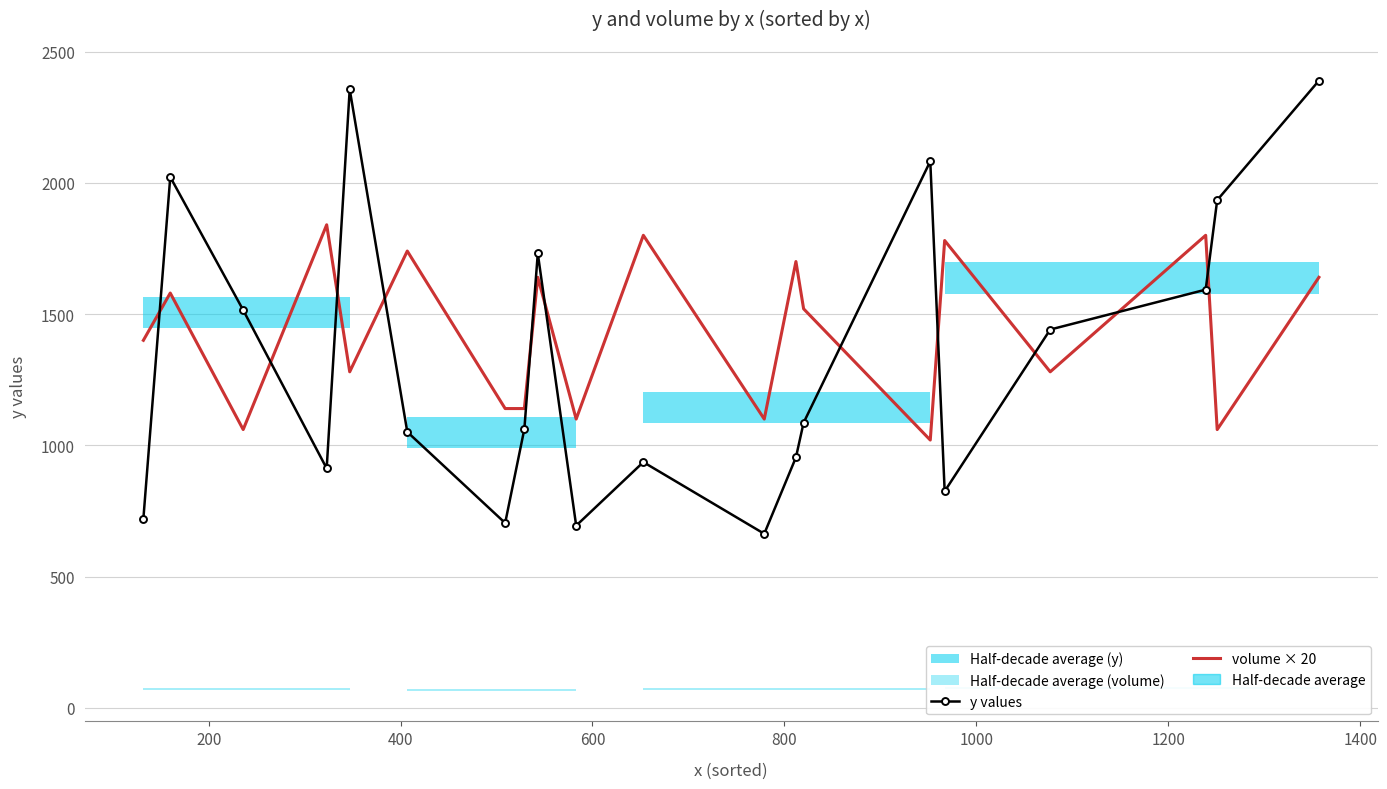

How many lines are shown in the chart?

2